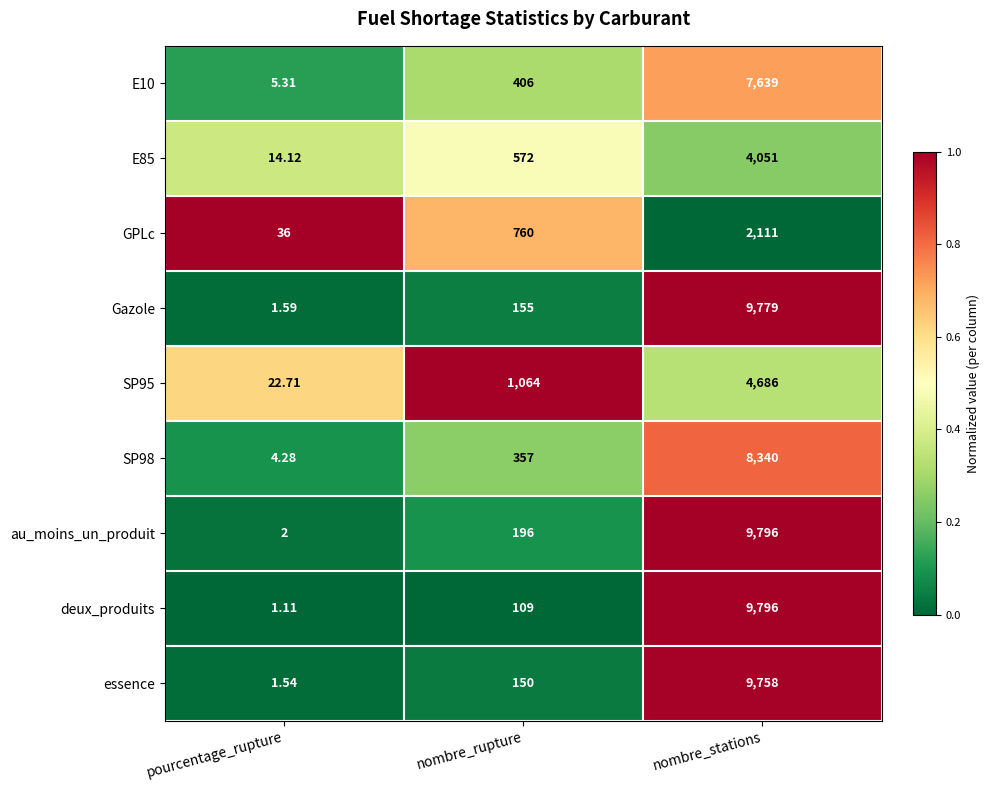

What is the total value across all series at nombre_rupture?

3769.0